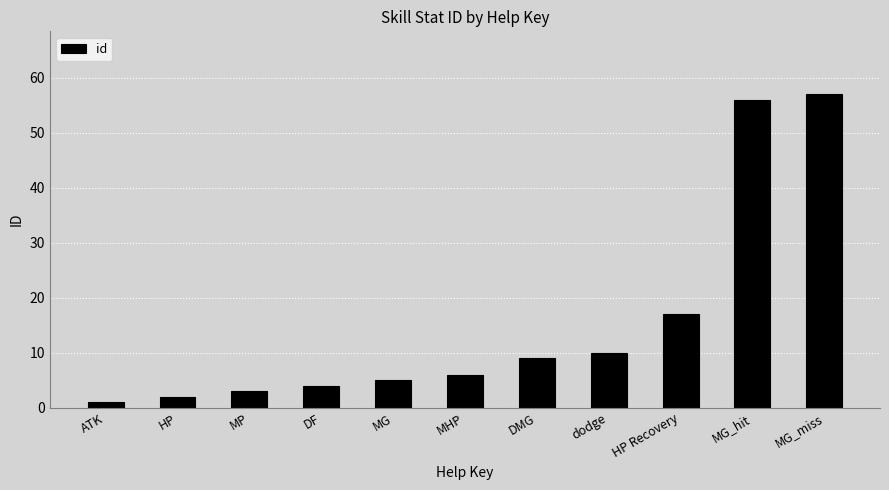

What is the change in value from HP to DMG?

+7